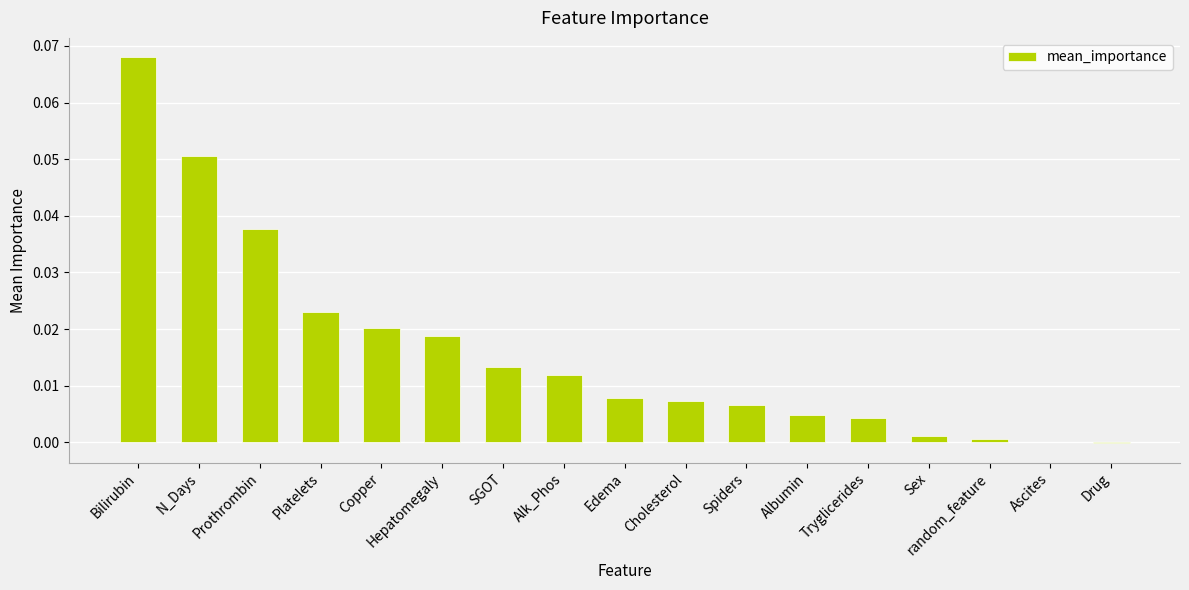

The value at Drug is -0.0. True or false?

True